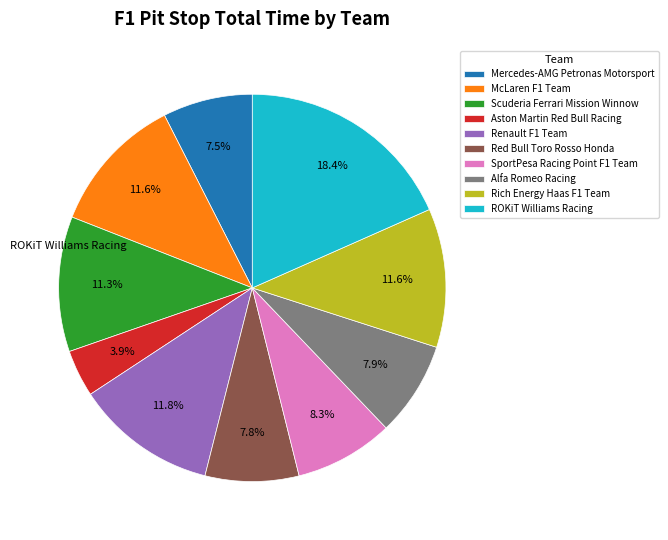

To the nearest percent, what percentage of the pie is McLaren F1 Team?

12%